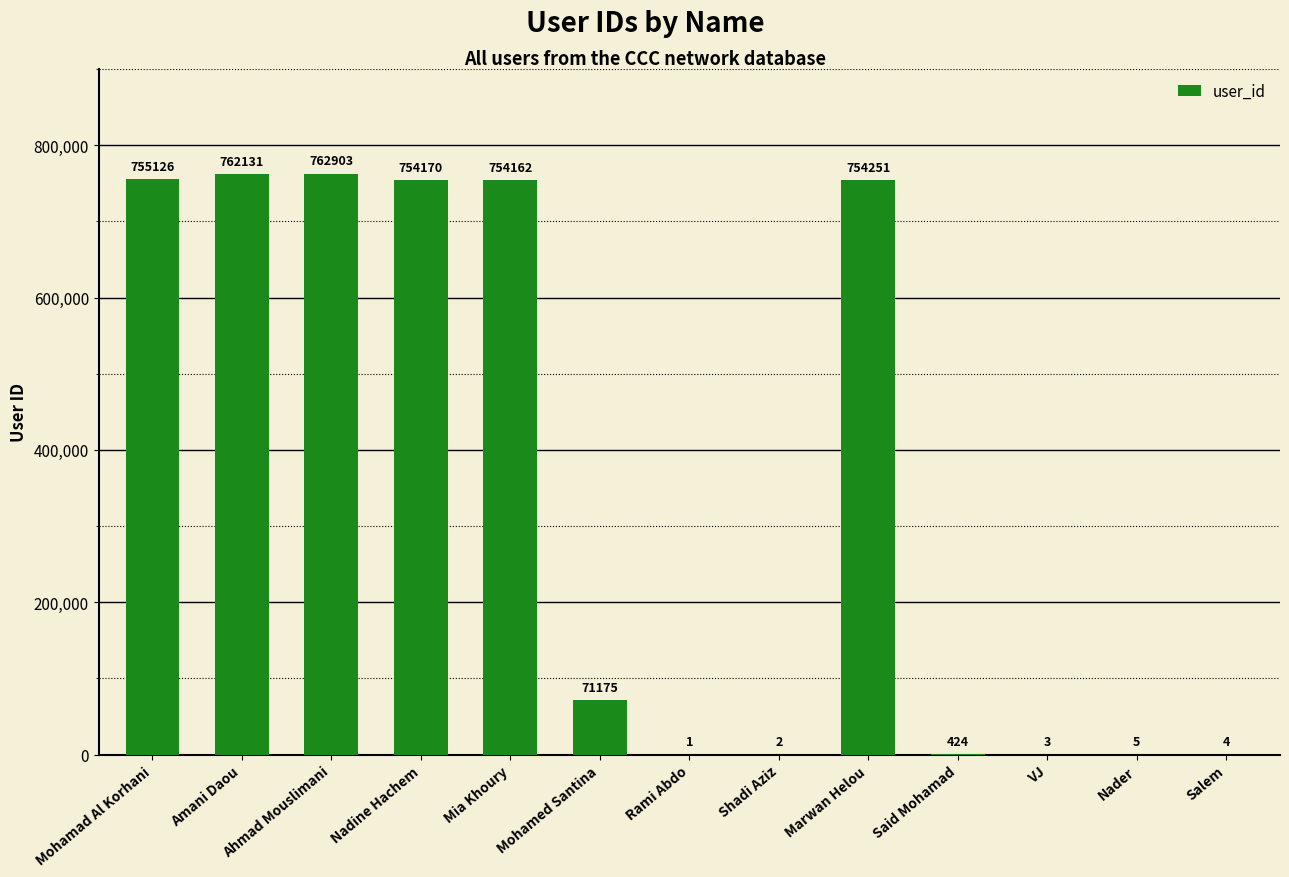

The value at Nadine Hachem is 325203. True or false?

False